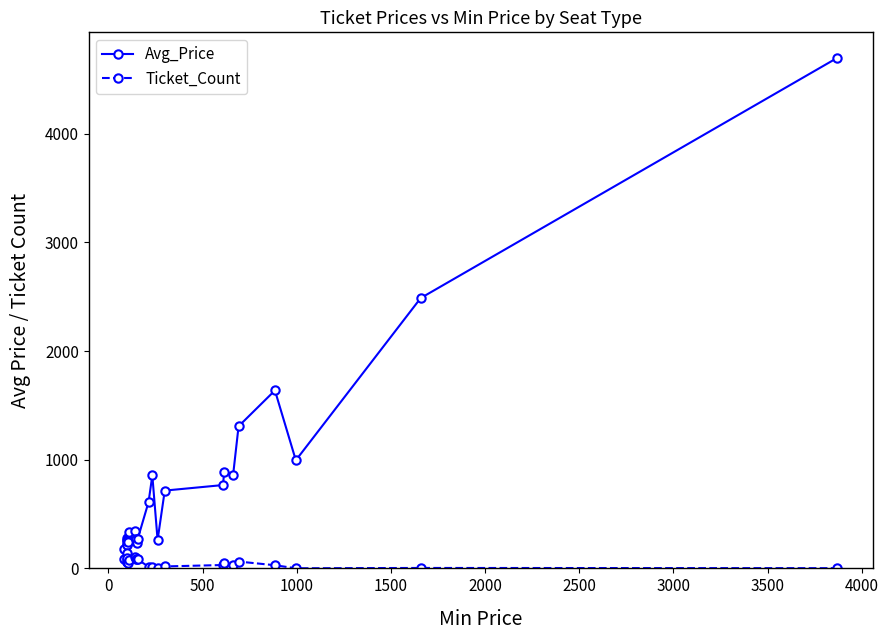

Is the value of Avg_Price at 3000 greater than the value of Ticket_Count at 18?

Yes